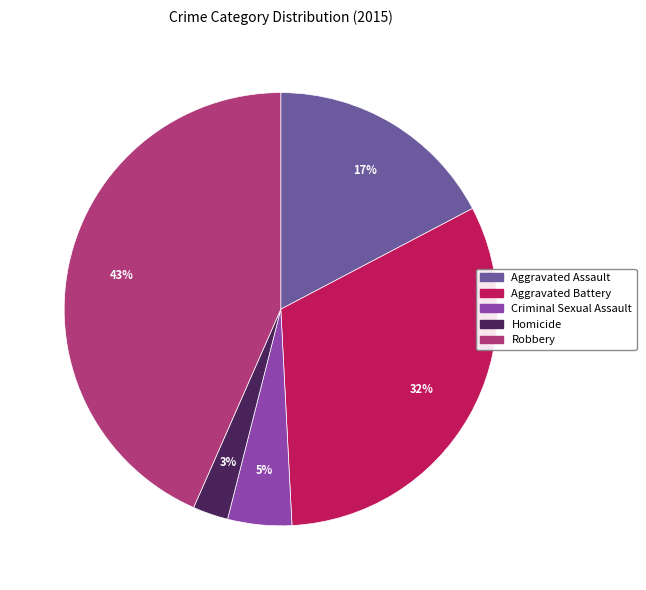

True or false: Robbery accounts for 51% of the total.

False